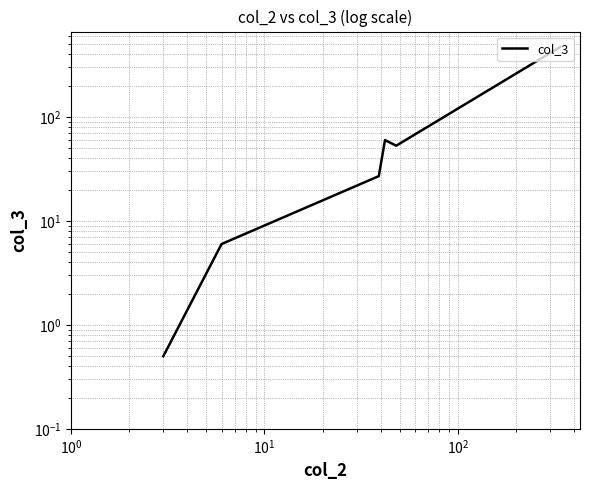

Does the chart display data point markers on the line(s)?

No